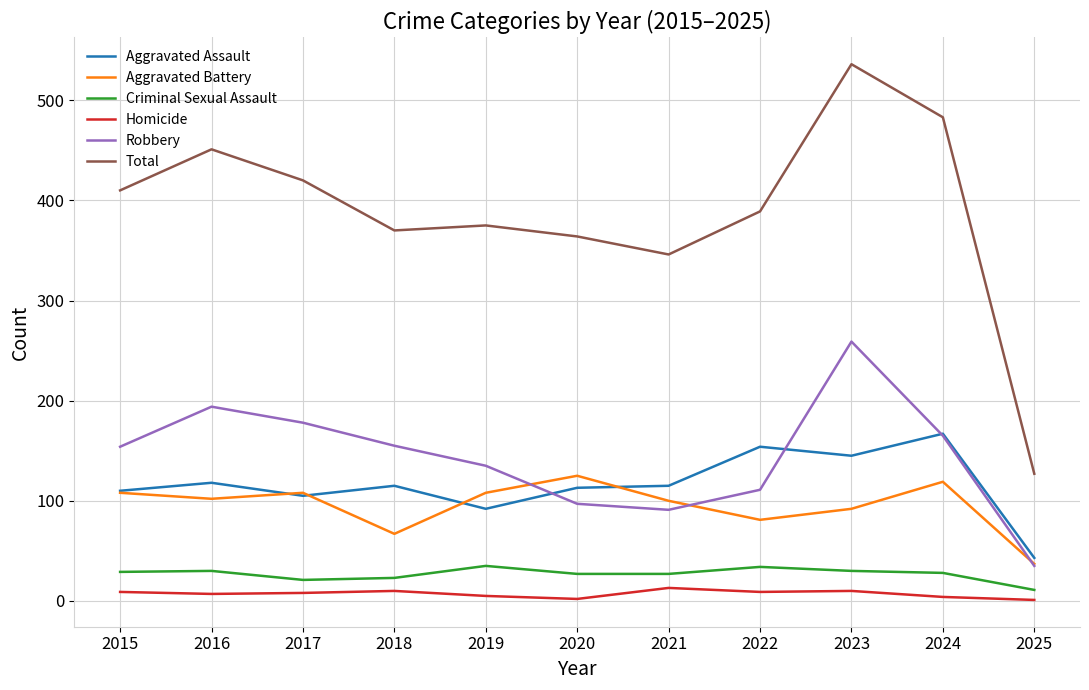

True or false: Robbery and Criminal Sexual Assault cross at least once.

False